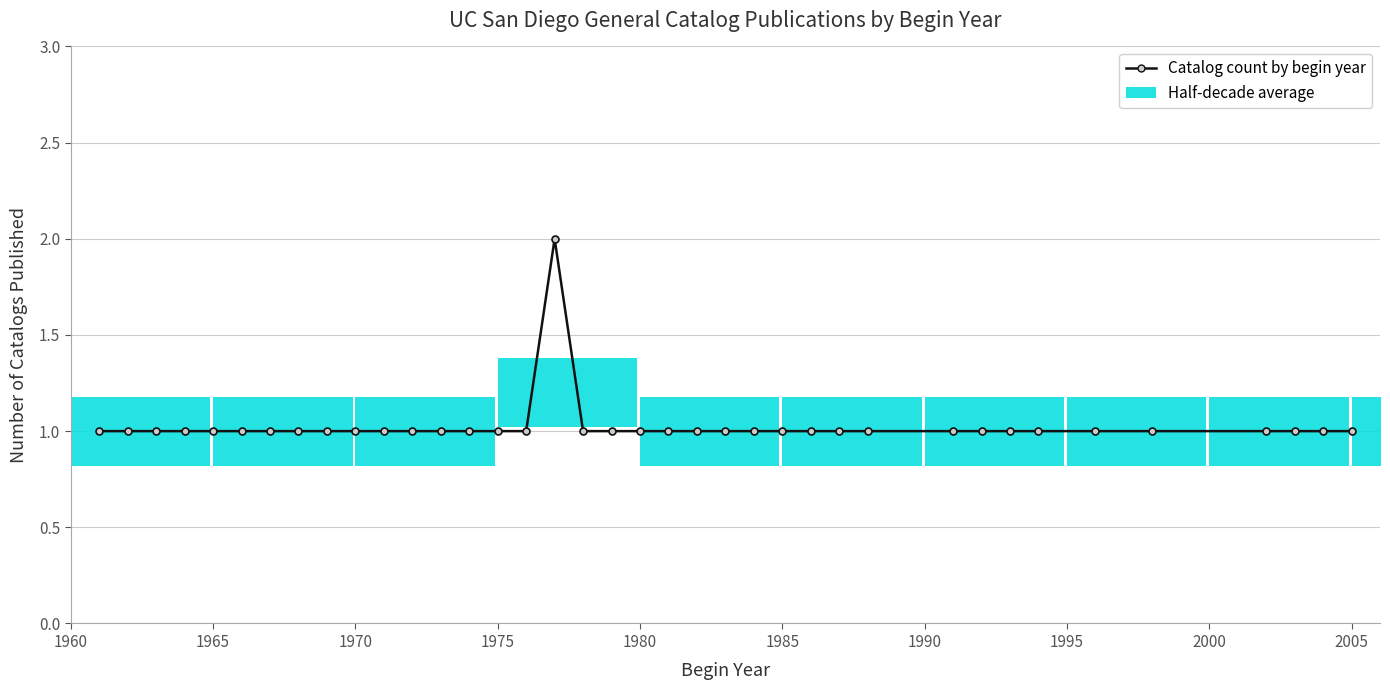

Does the chart display data point markers on the line(s)?

Yes